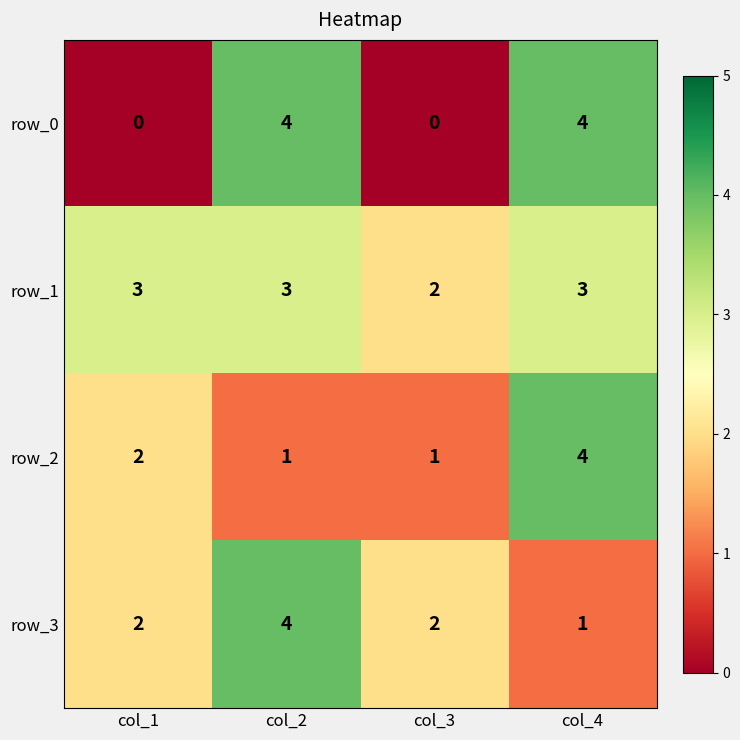

What is the sum of the row_1 values at col_3 and col_4?

5